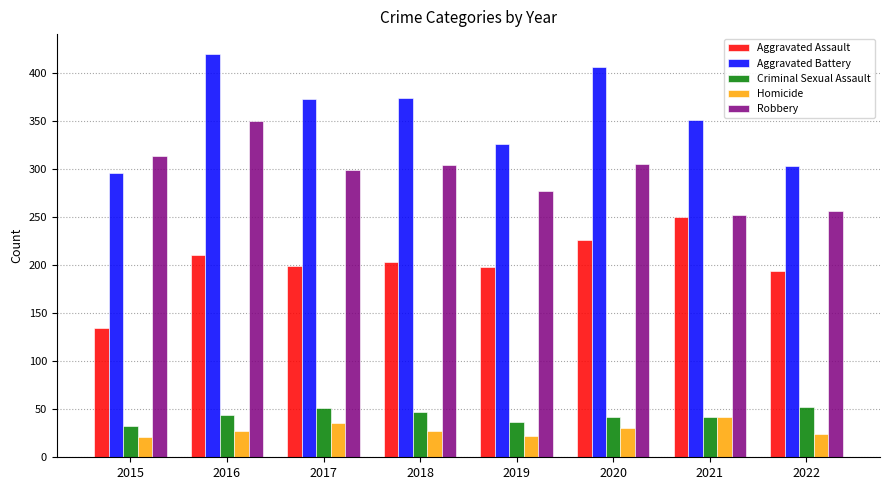

The value of Aggravated Assault at 2022 is 344. True or false?

False